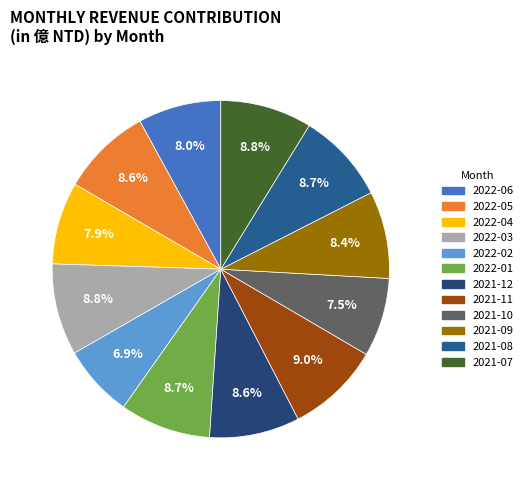

Count the number of slices in the pie.

12